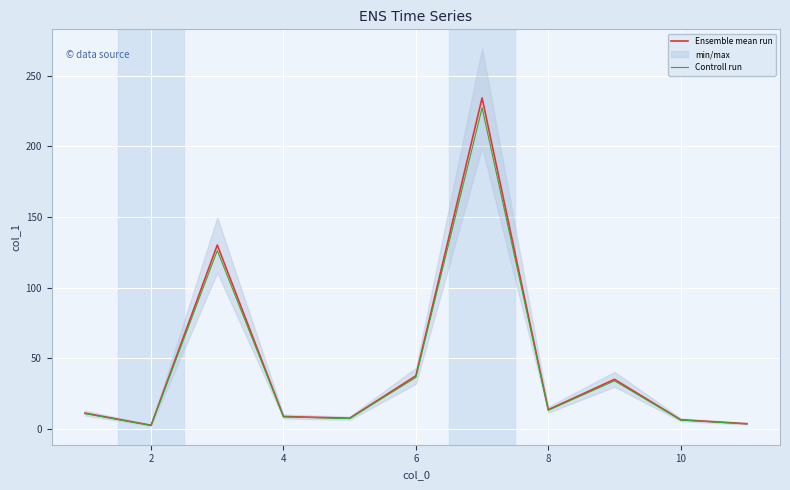

Is this an area chart (filled region under the line)?

No